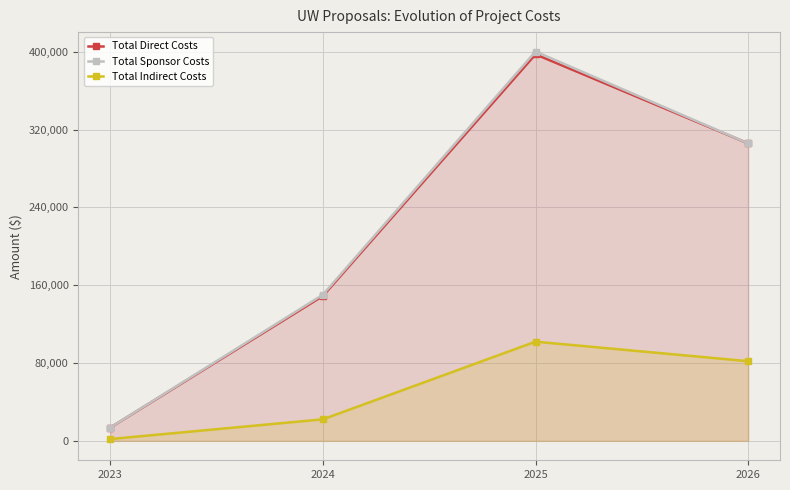

Which series has the largest total across all categories?

Total Sponsor Costs